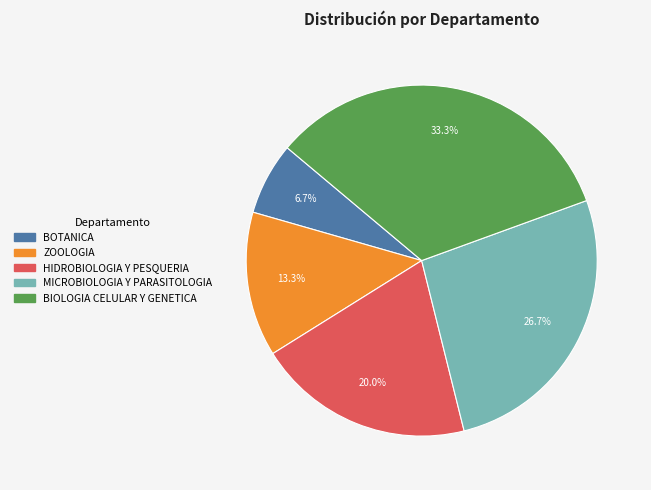

Approximately how many times larger is the value at BOTANICA compared to ZOOLOGIA?

0.5